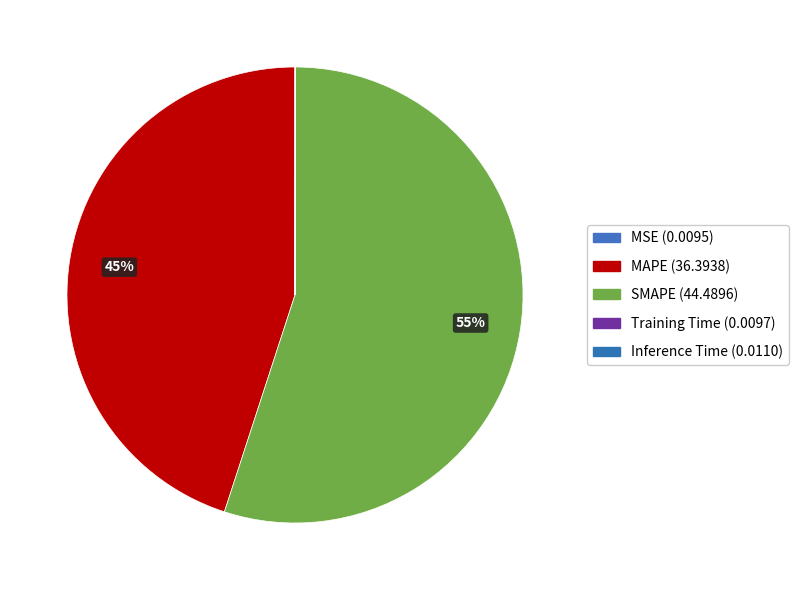

Is there a majority slice in this chart?

Yes